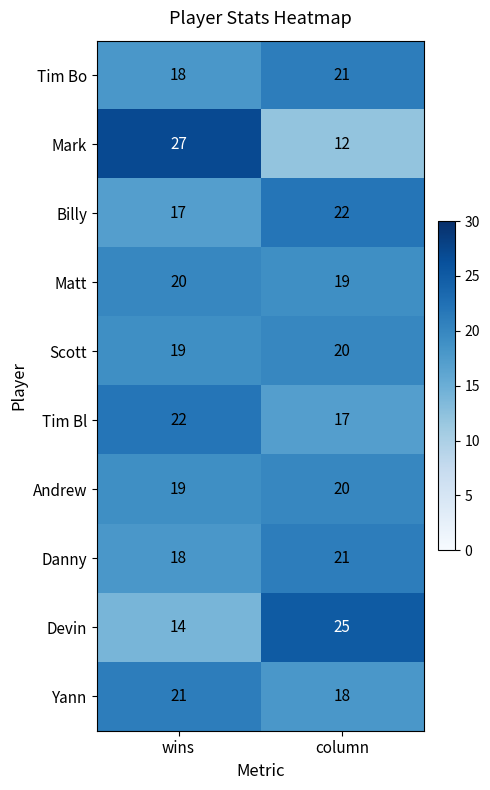

The value of Andrew at wins is 19. True or false?

True